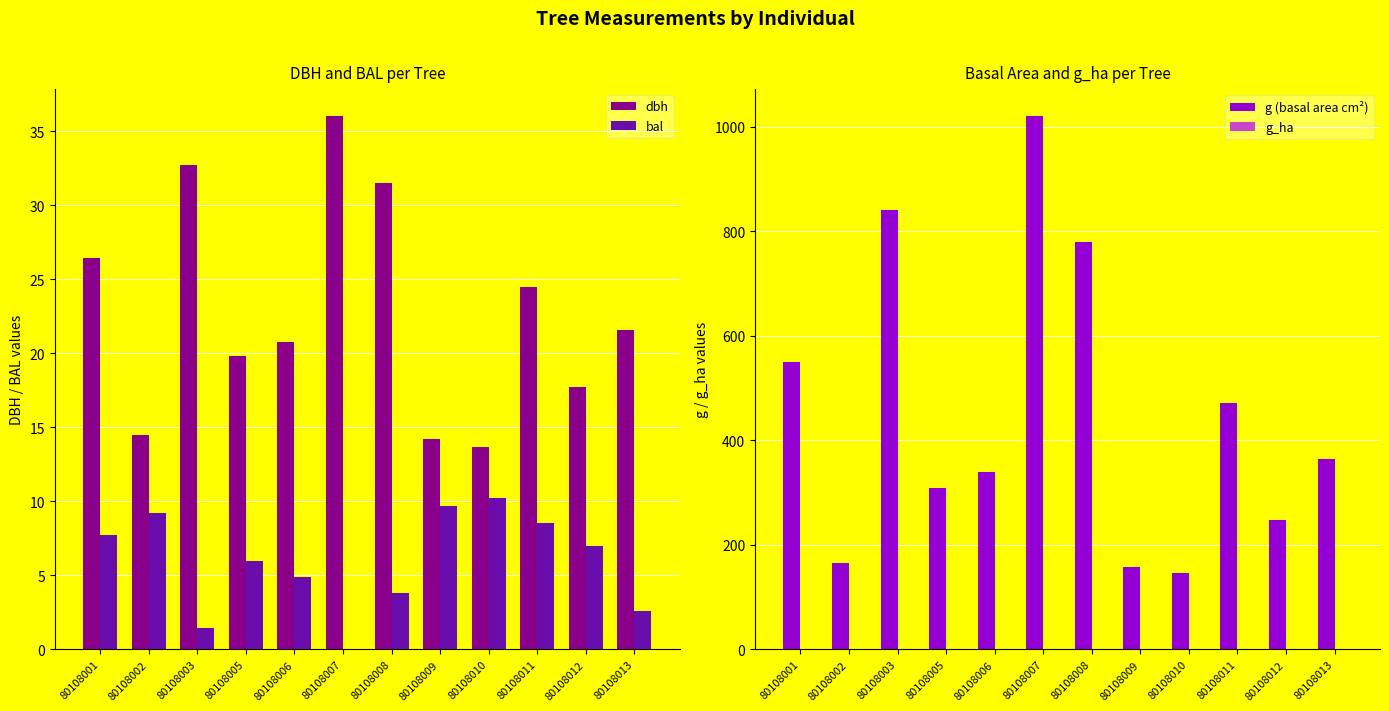

Between 80108008 and 80108013, which series saw the biggest shift?

g (basal area cm²)